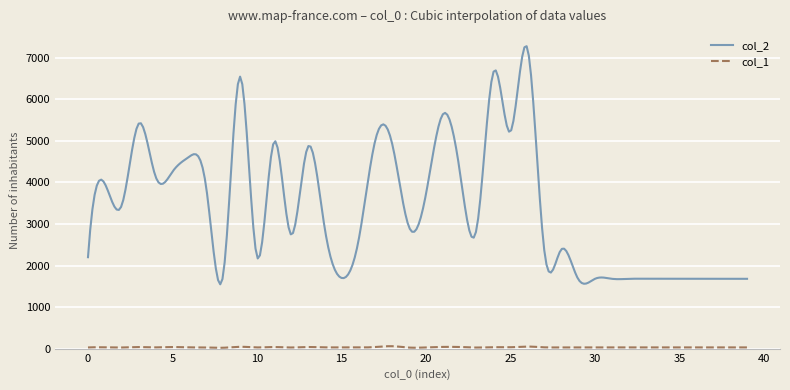

Which series has the widest spread of values?

col_2